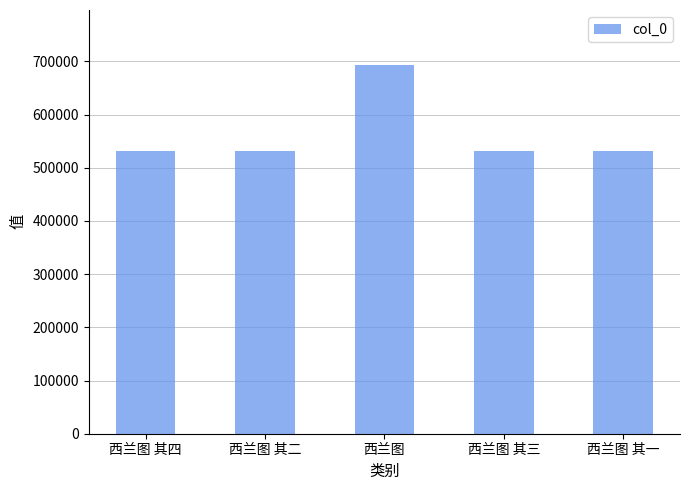

What is the ratio of the value at 西兰图 其四 to the value at 西兰图 其二?

1.0